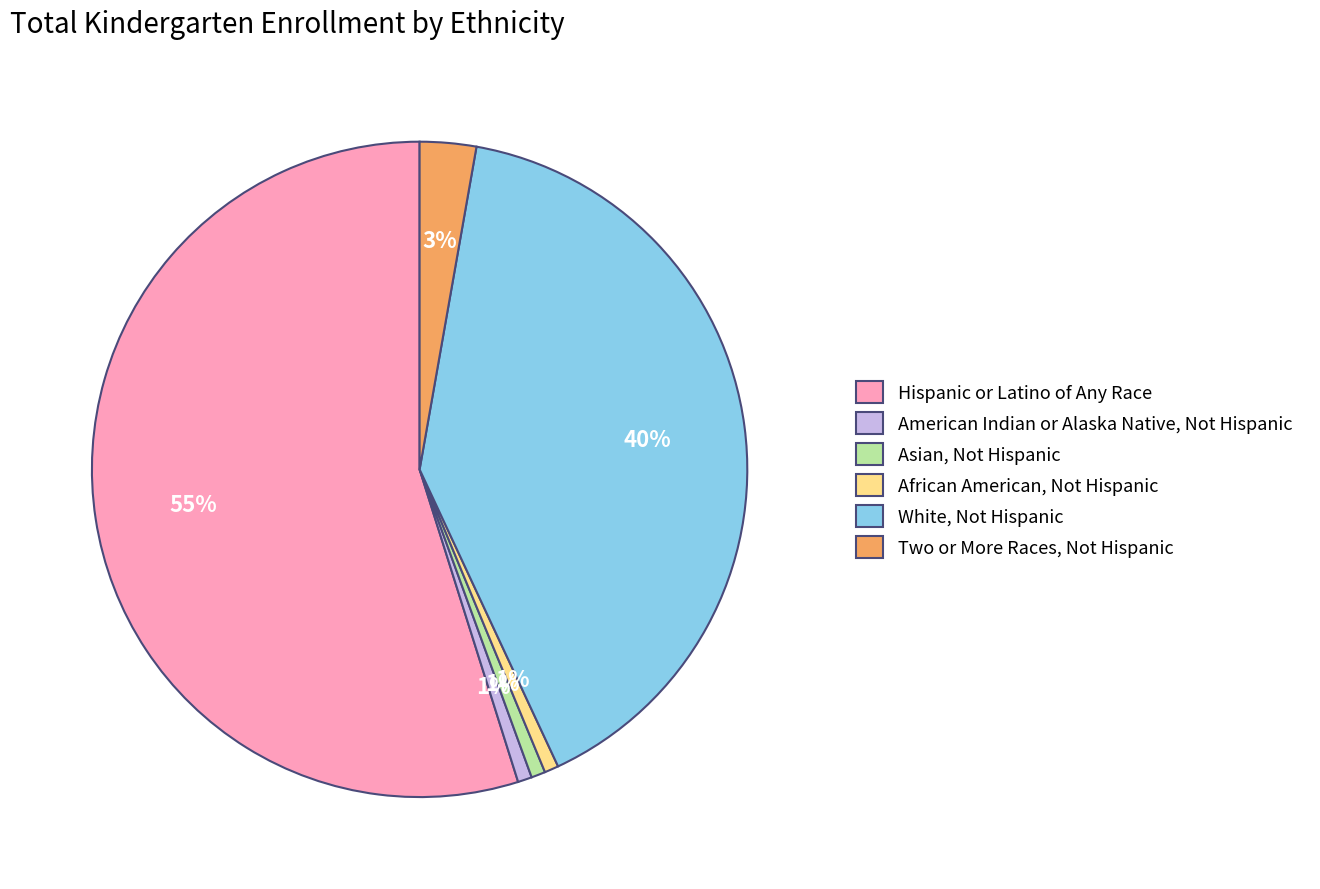

Combined, do White, Not Hispanic and Two or More Races, Not Hispanic account for over 50%?

No